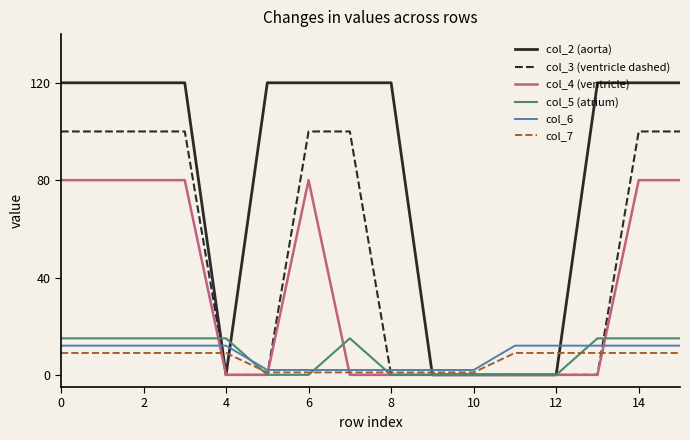

Which series has the largest total across all categories?

col_2 (aorta)